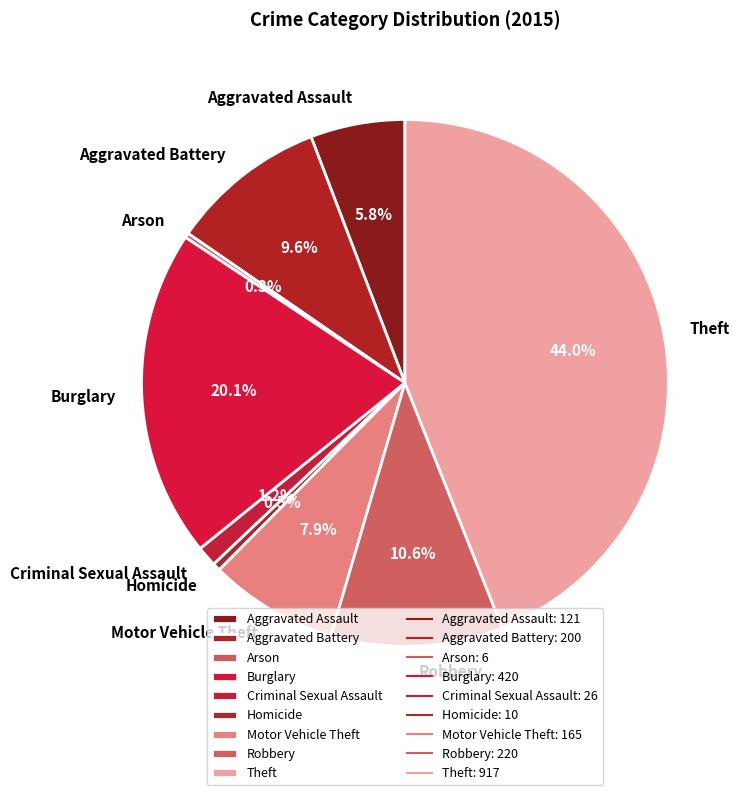

What is the ratio of the value at Aggravated Assault to the value at Aggravated Battery?

0.6